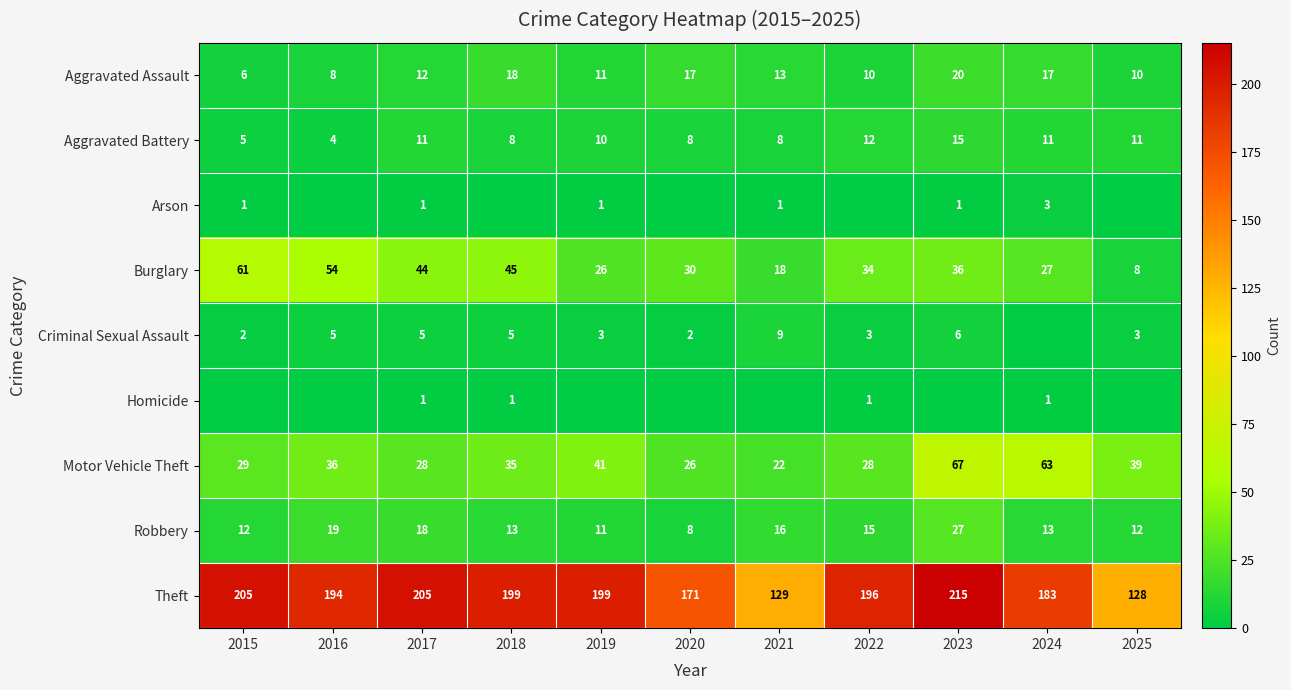

Where is Motor Vehicle Theft nearest to the value 44?

2019